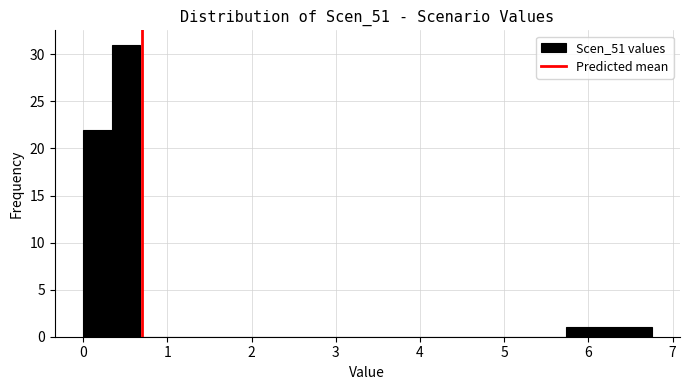

Read against the x-axis, roughly where is the centre of the tallest bar?

0.5